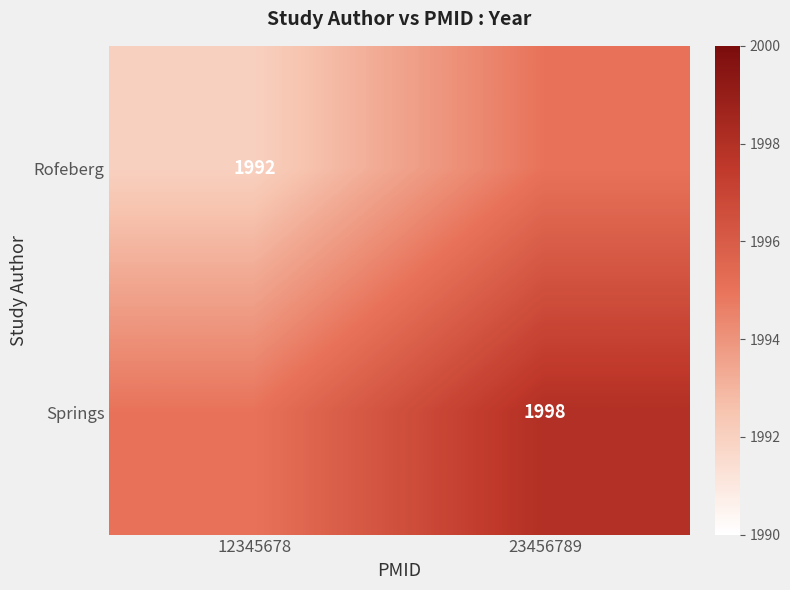

At how many categories does at least one series exceed 1995?

1